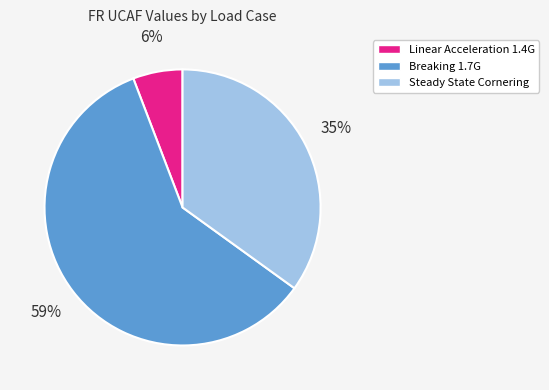

How many segments does this pie chart have?

3